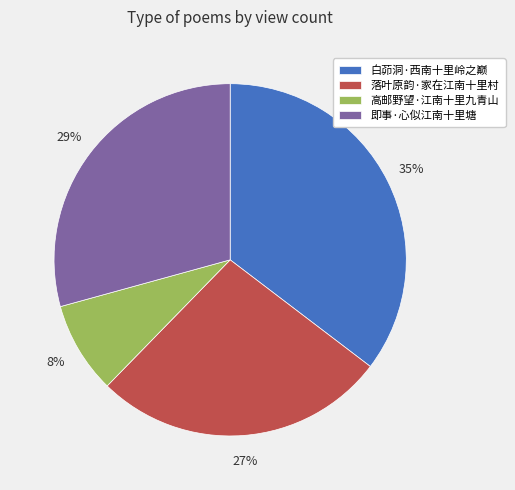

How many segments does this pie chart have?

4